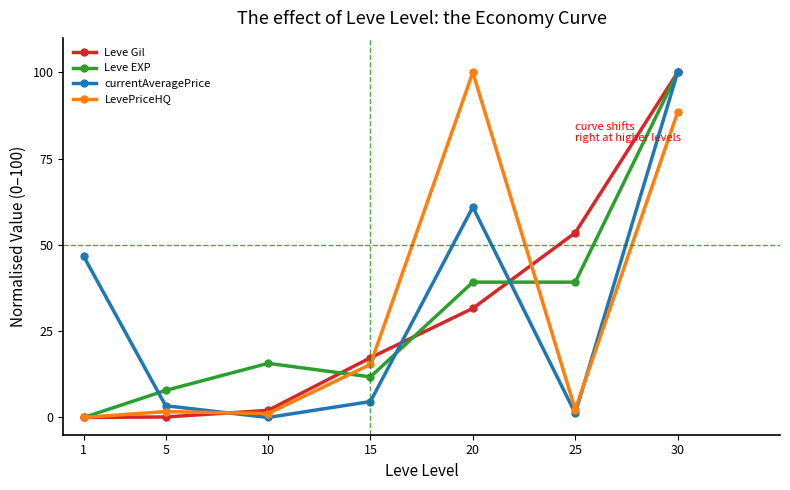

How many interior local peaks does the currentAveragePrice series have?

1